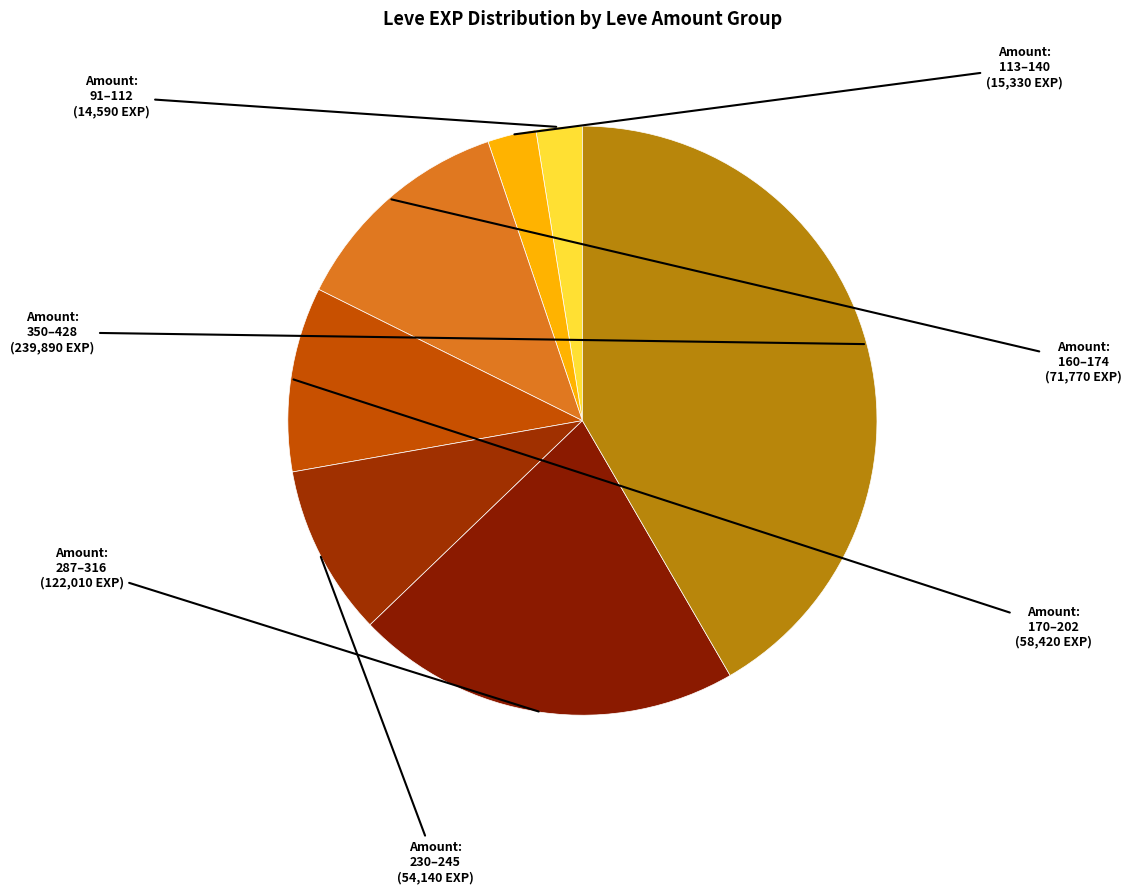

How many slices are in this pie chart?

7